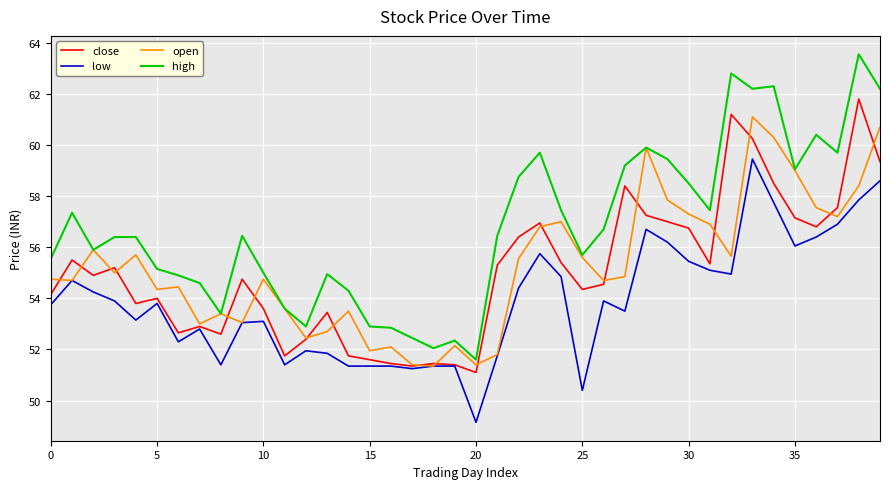

Which series has the largest range (max minus min)?

high